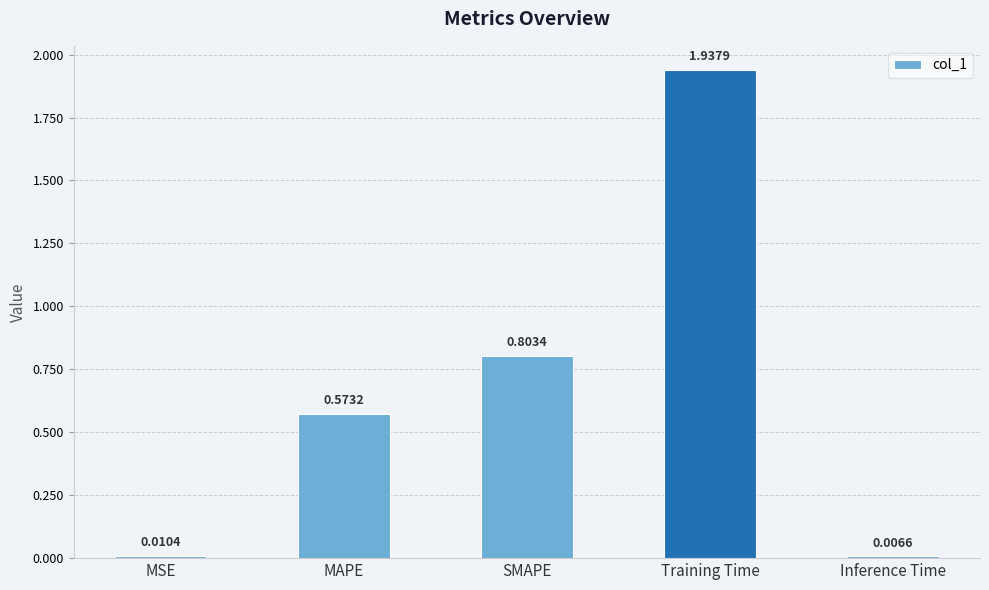

What is the sum of the values at Training Time and MAPE?

2.5